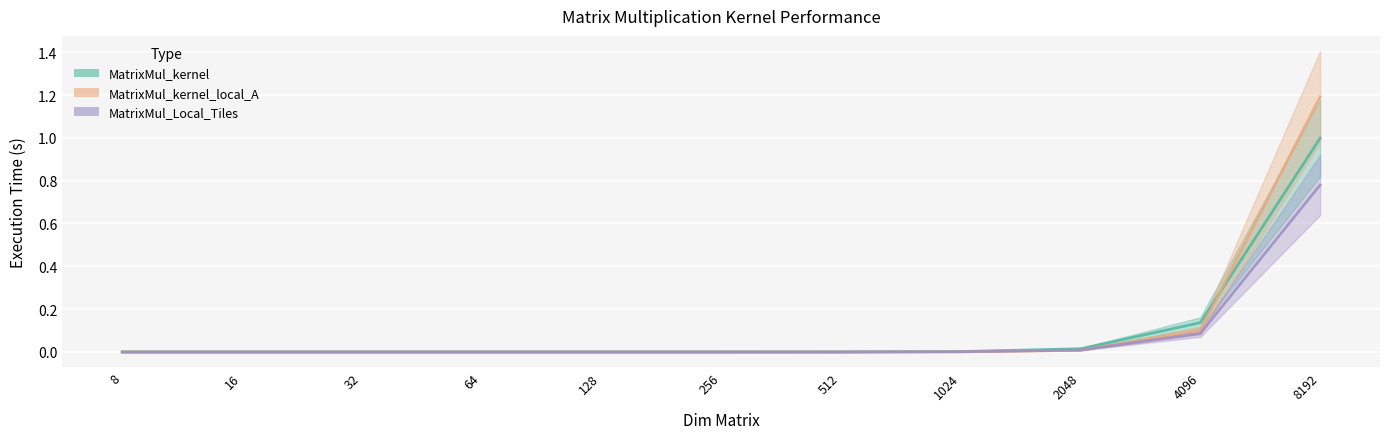

True or false: MatrixMul_kernel_local_A and MatrixMul_kernel intersect in this chart.

True